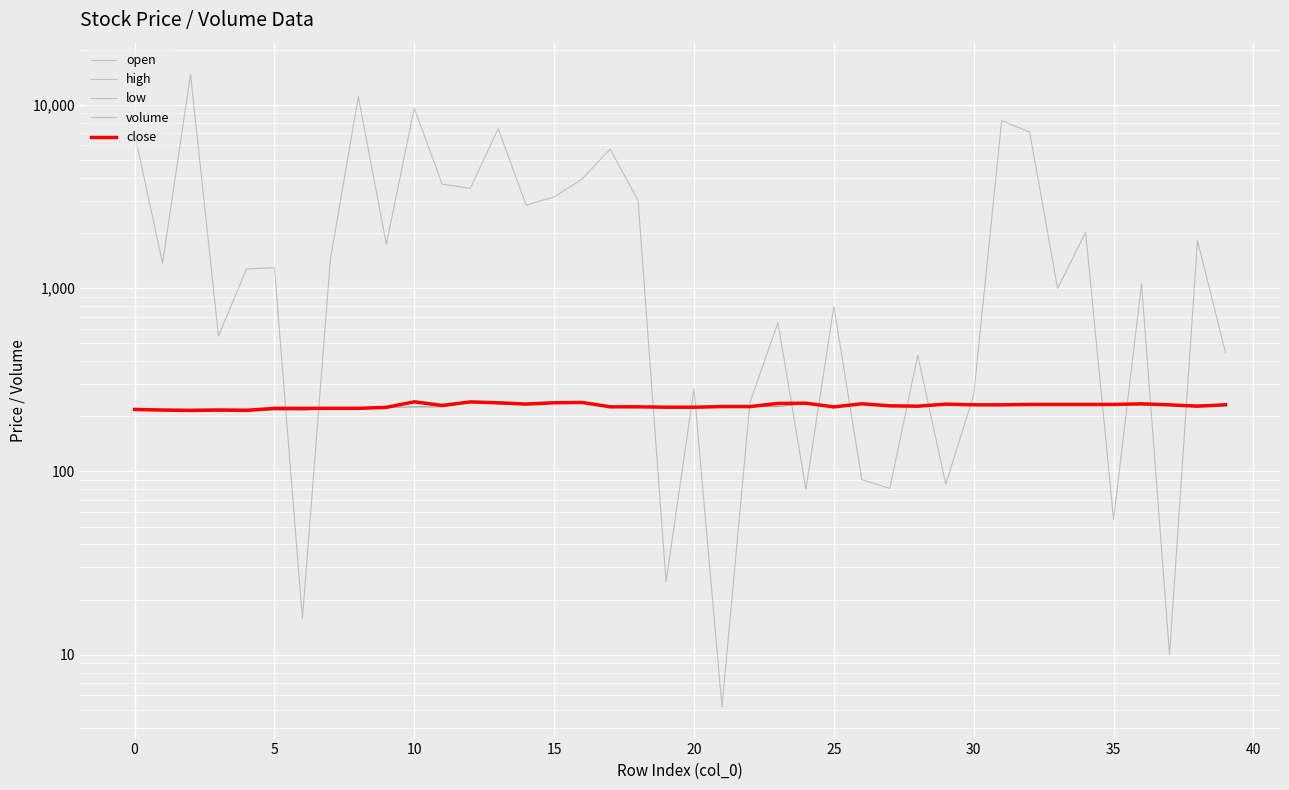

What is the sum of all close values?

9121.4